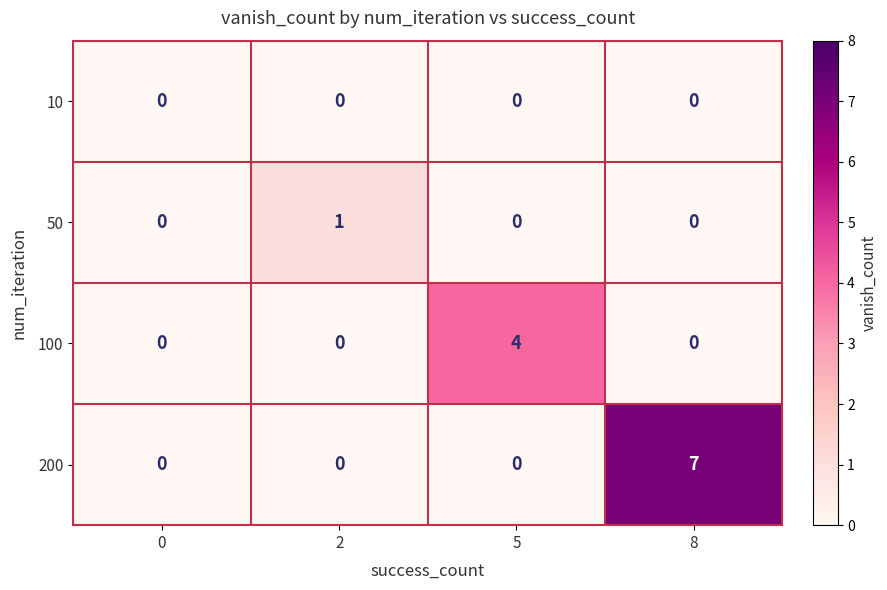

How many categories are shown in the chart?

4